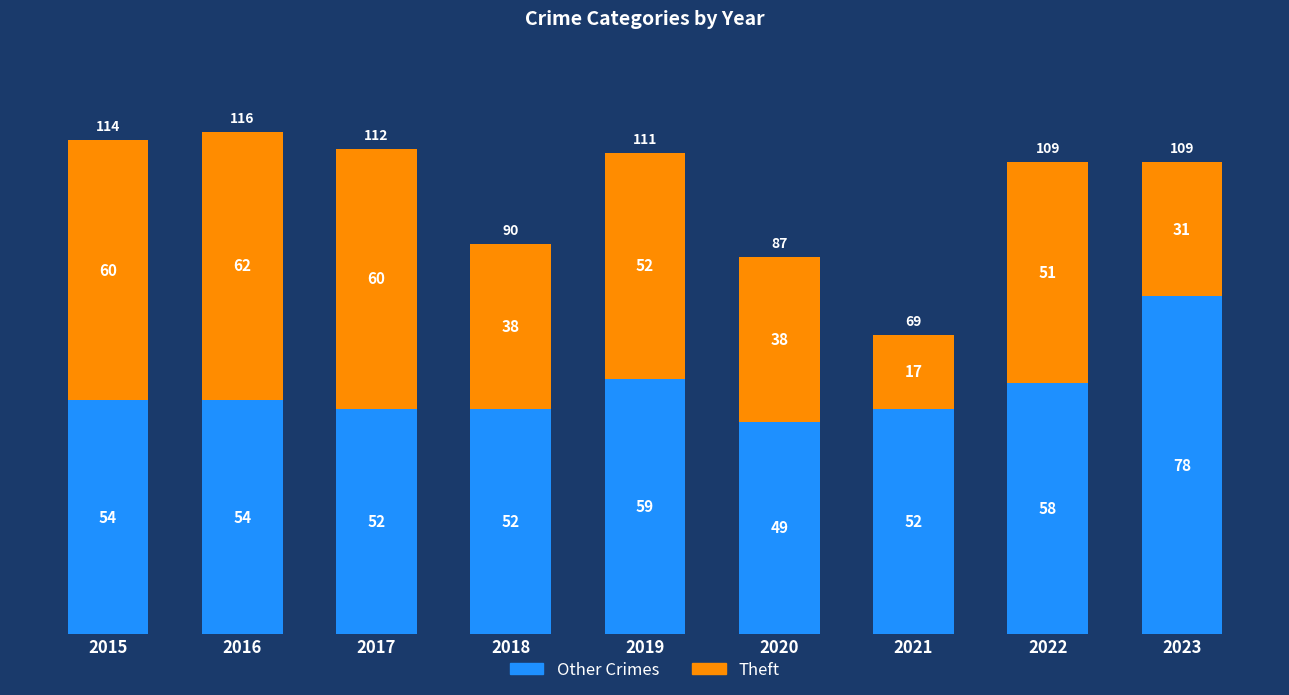

What is the highest value of the Other Crimes series?

78